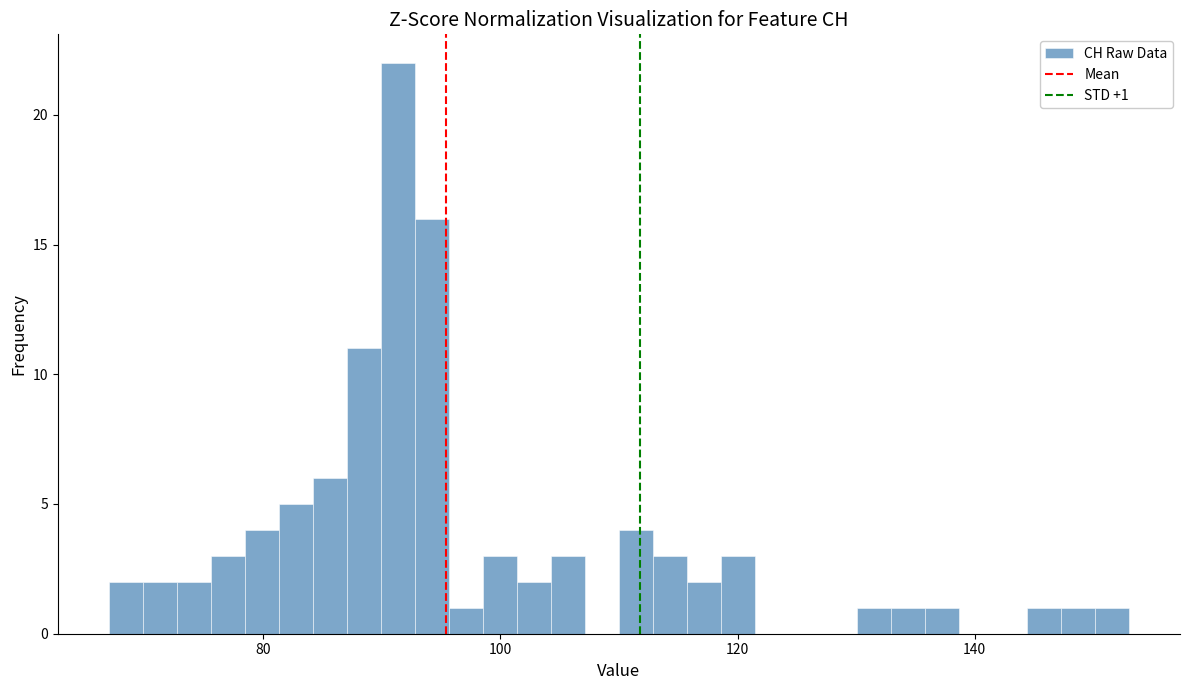

Around what value on the x-axis is the tallest bar? Give the approximate position of its centre, as read against the axis.

92